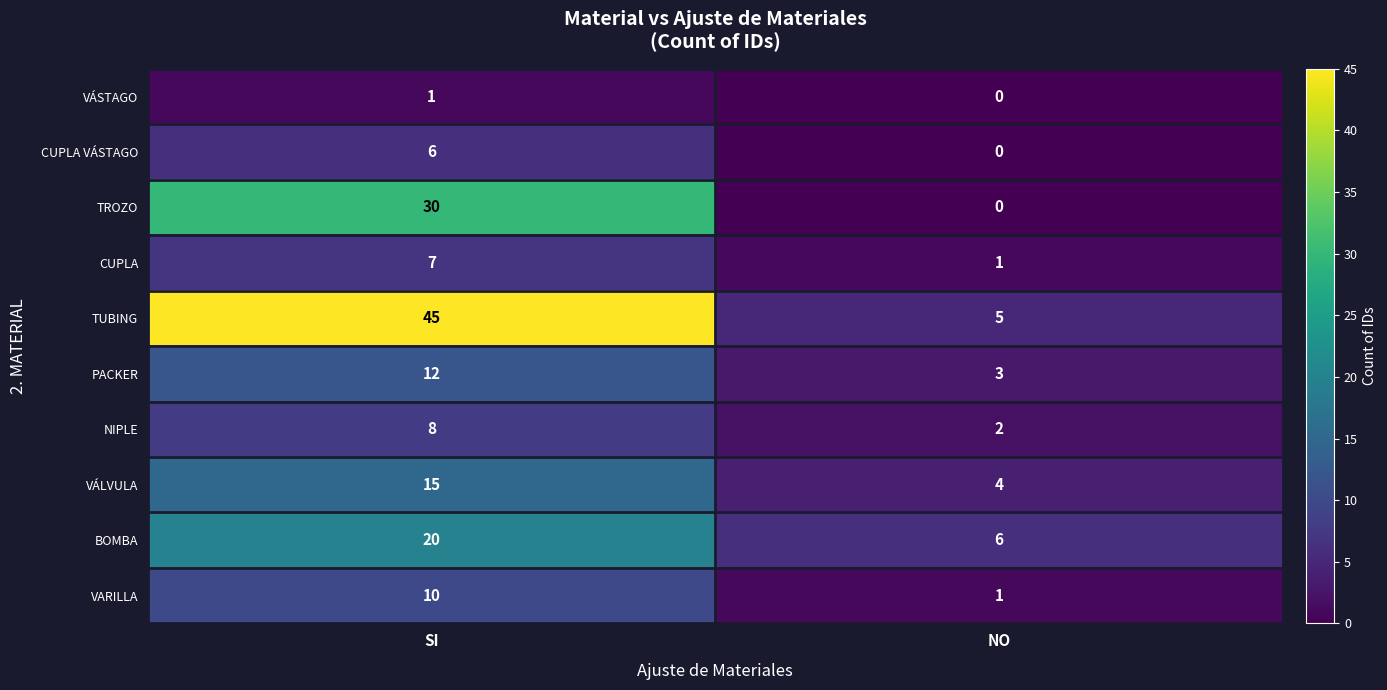

Between SI and NO, which series saw the biggest shift?

TUBING